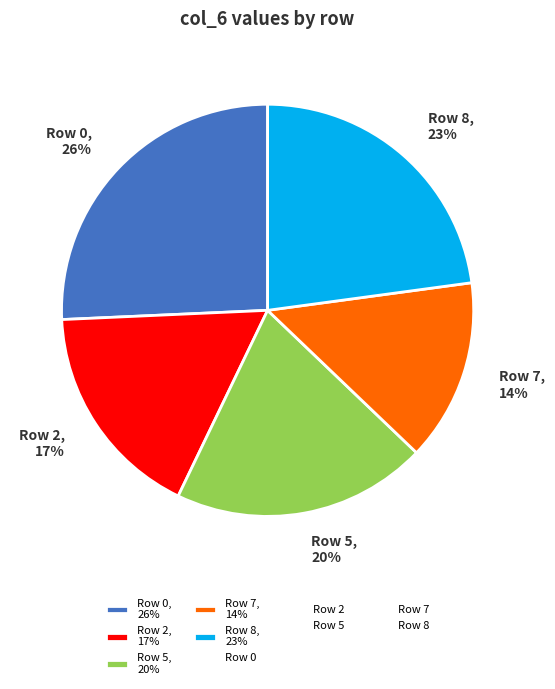

Is there any slice that represents more than half of the pie?

No